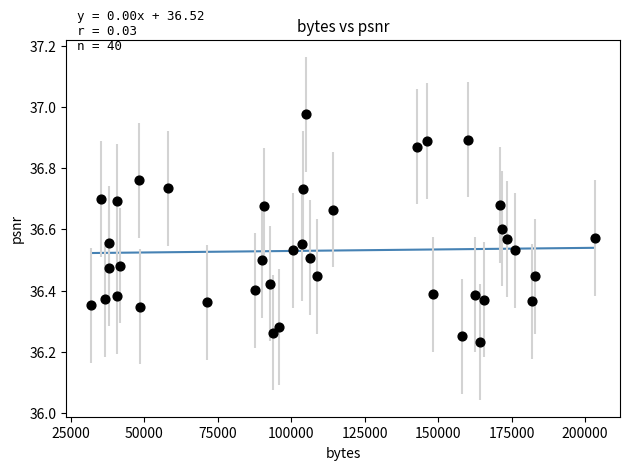

What is the range of Y values (max minus min)?

0.7